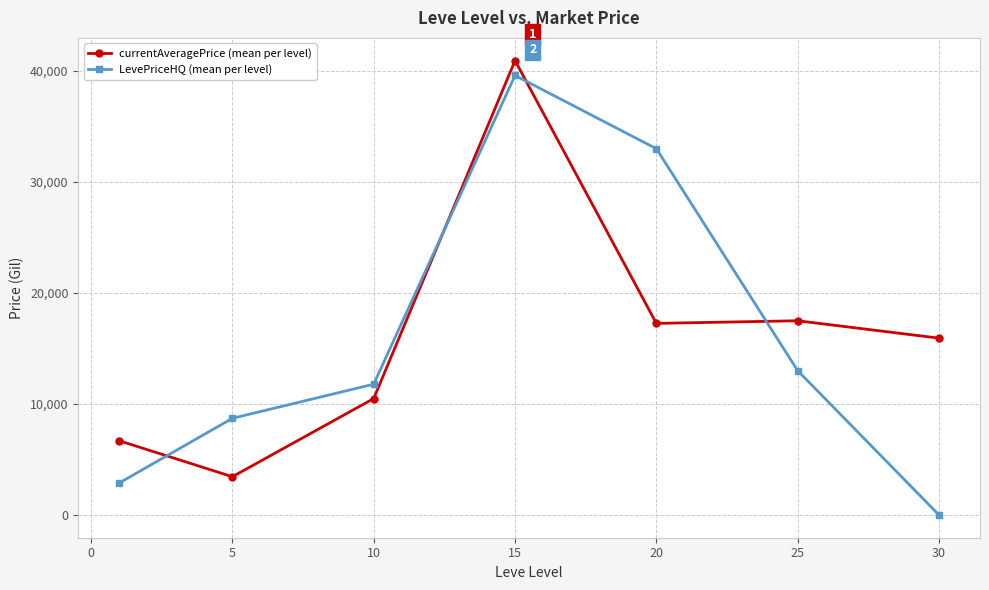

Which series ends up on top after the final intersection of LevePriceHQ (mean per level) and currentAveragePrice (mean per level)?

currentAveragePrice (mean per level)